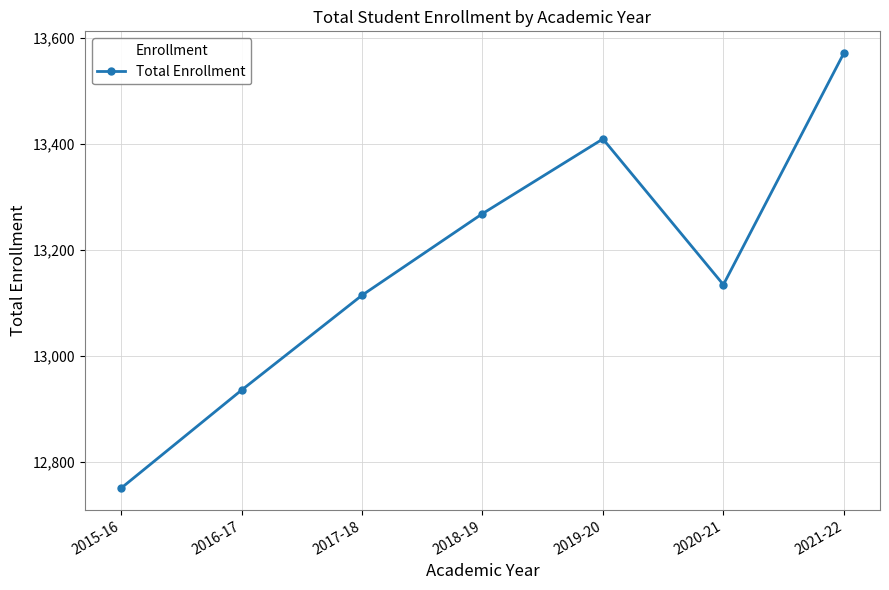

List the labels in order of value, smallest first.

2015-16, 2016-17, 2017-18, 2020-21, 2018-19, 2019-20, 2021-22